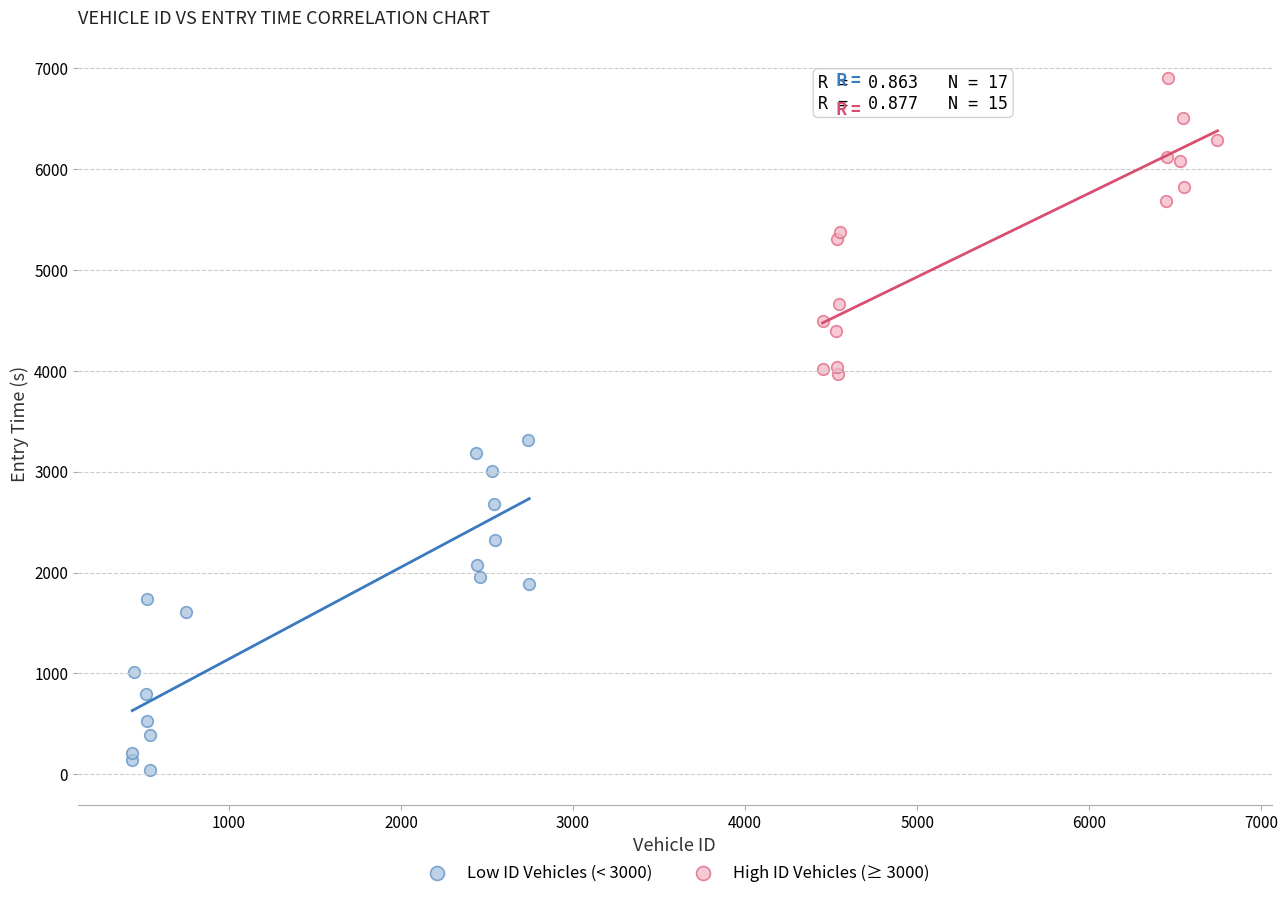

Which series has the widest spread of Y values?

Low ID Vehicles (< 3000)